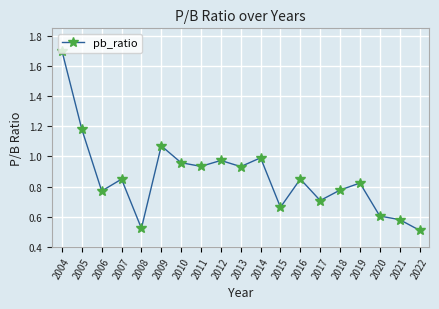

True or false: the data shows 0.6 at 2021.

True